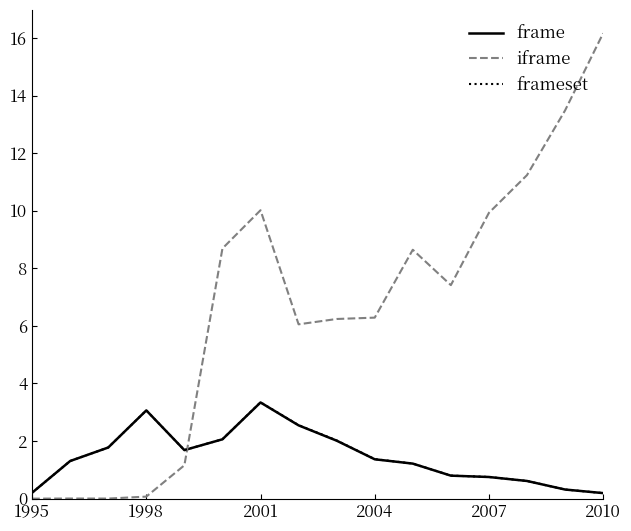

After their last crossing, which series has the higher values: iframe or frame?

iframe